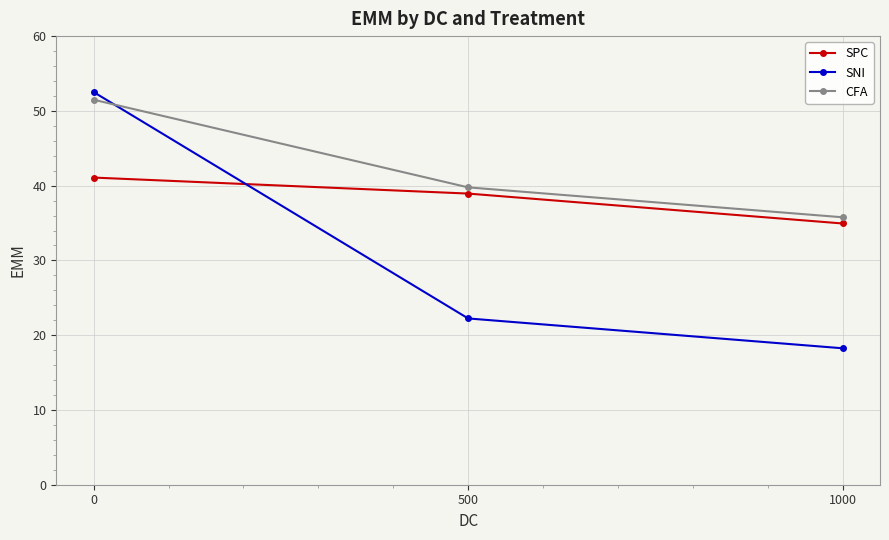

What is the sum of all SPC values?

115.0